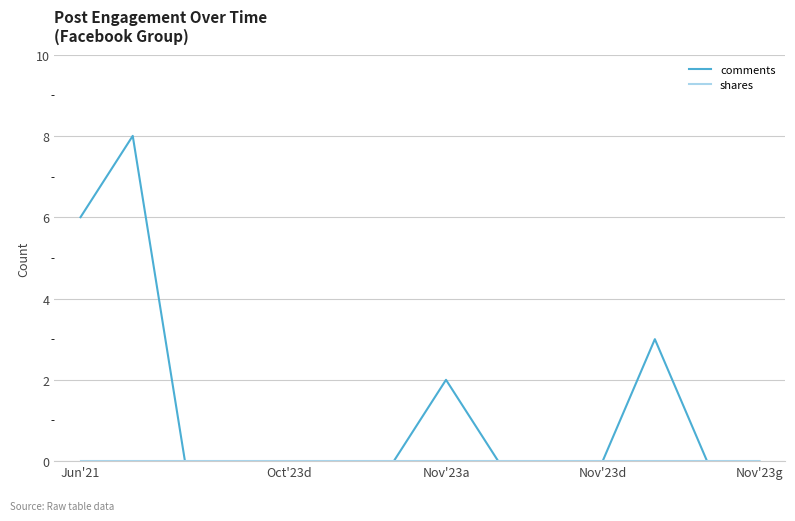

Which series has the widest spread of values?

comments